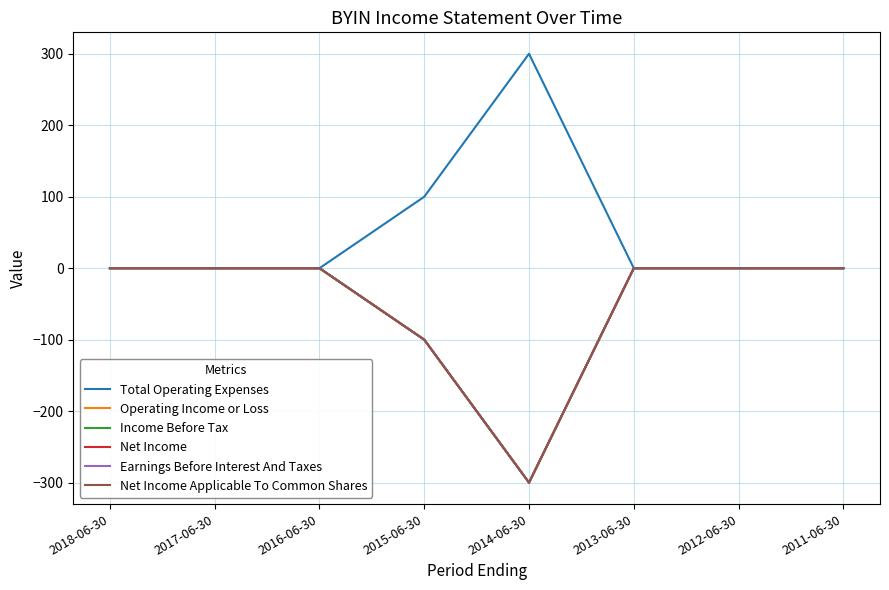

Does the chart have visible grid lines?

Yes